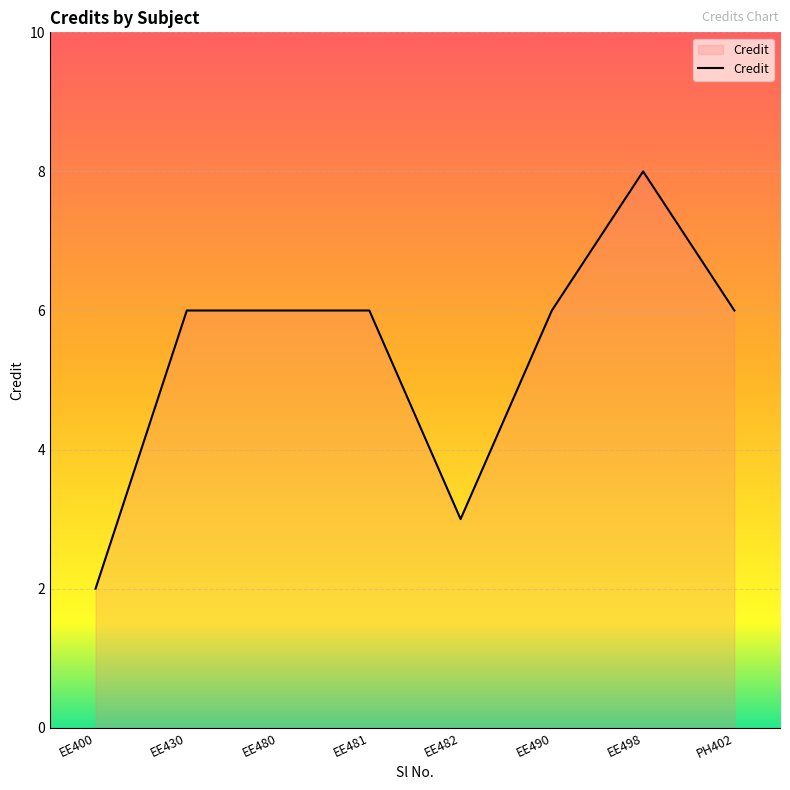

Which label corresponds to the smallest value in the chart?

EE400